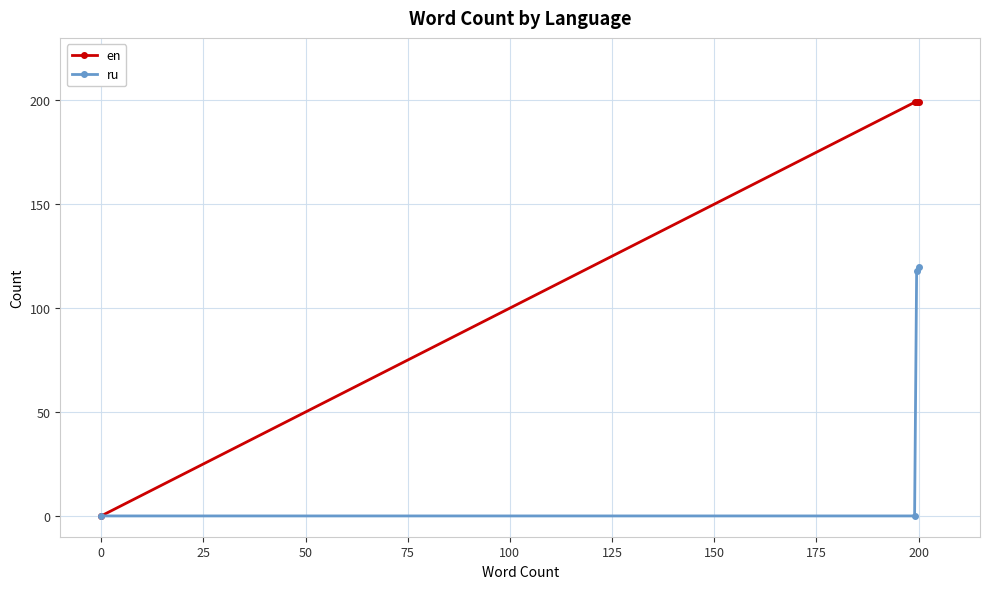

Which series has the largest total across all categories?

en